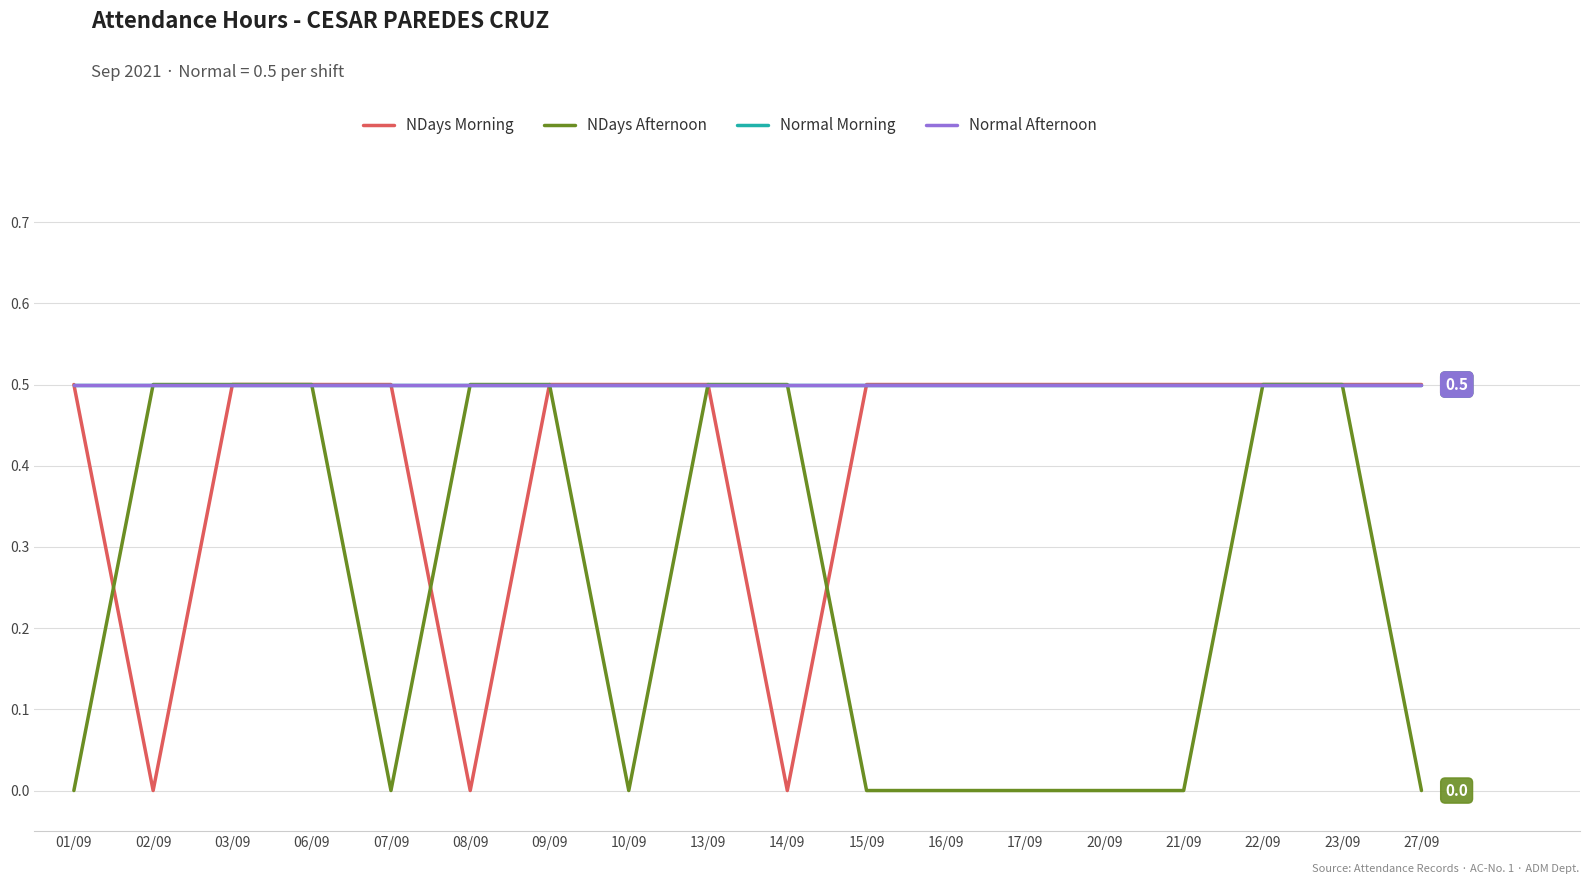

List the labels in order of Normal Afternoon value, smallest first.

01/09, 02/09, 03/09, 06/09, 07/09, 08/09, 09/09, 10/09, 13/09, 14/09, 15/09, 16/09, 17/09, 20/09, 21/09, 22/09, 23/09, 27/09